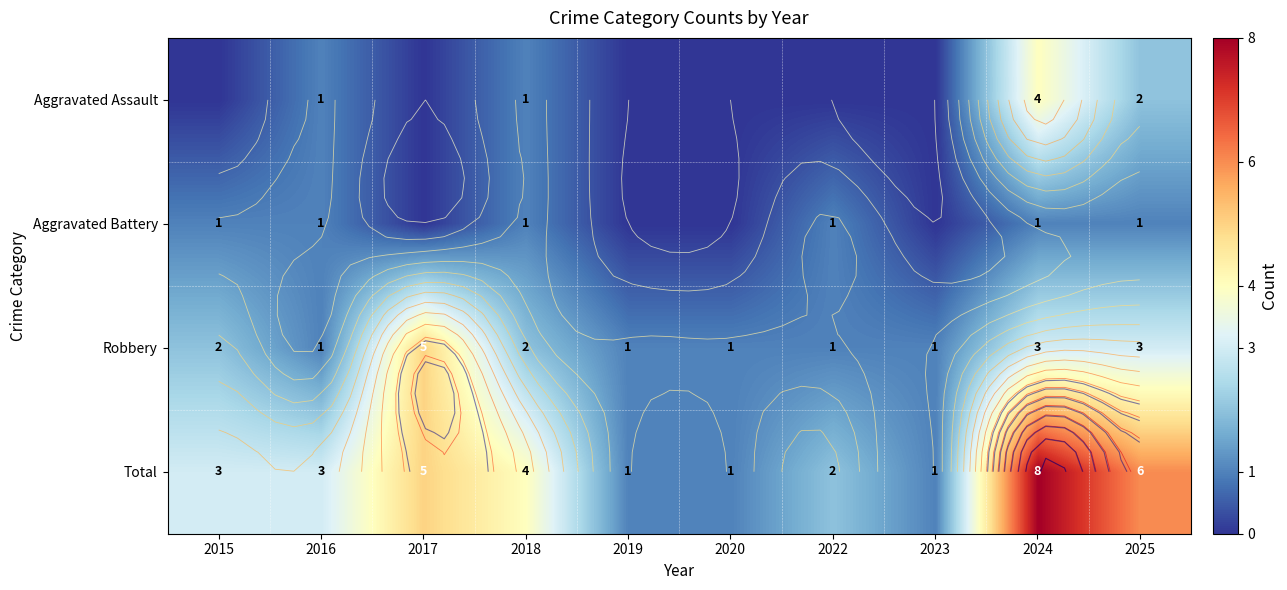

Where is Robbery nearest to the value 3?

2024